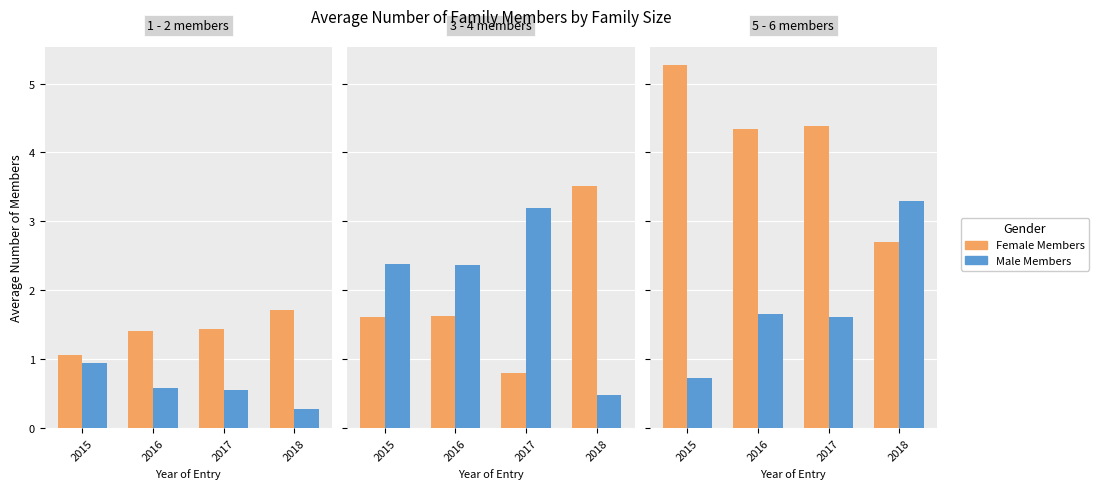

Rank the series by their average value, from lowest to highest.

Average Number of Male Family Members, Average Number of Female Family Members